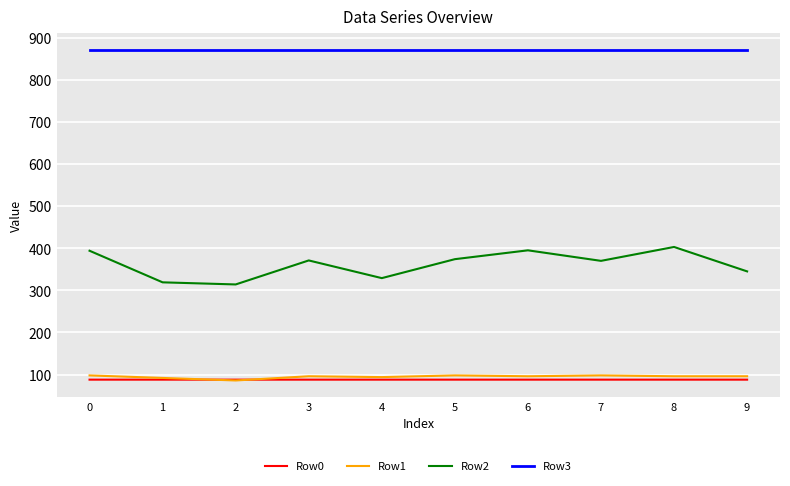

True or false: Row3 and Row1 intersect in this chart.

False